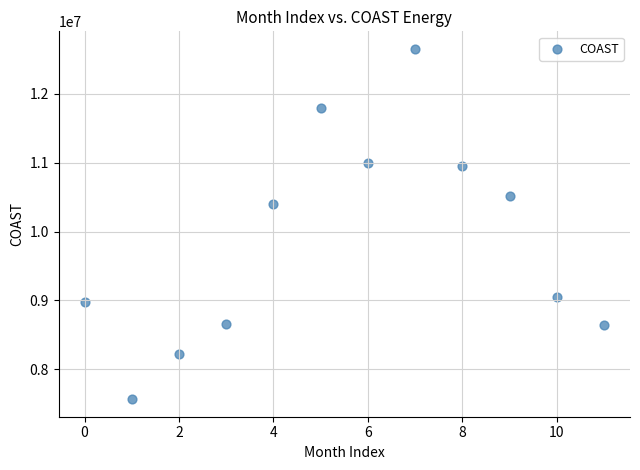

What is the average Y value?

9869011.2